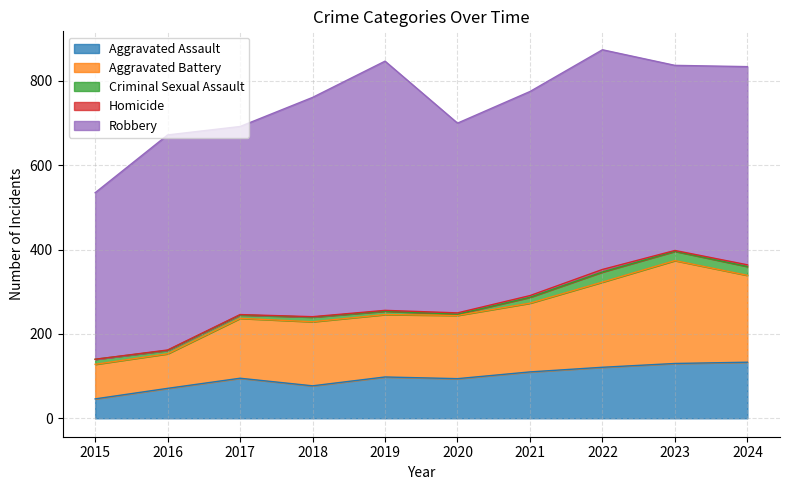

How many values in the Aggravated Assault series exceed 98?

4